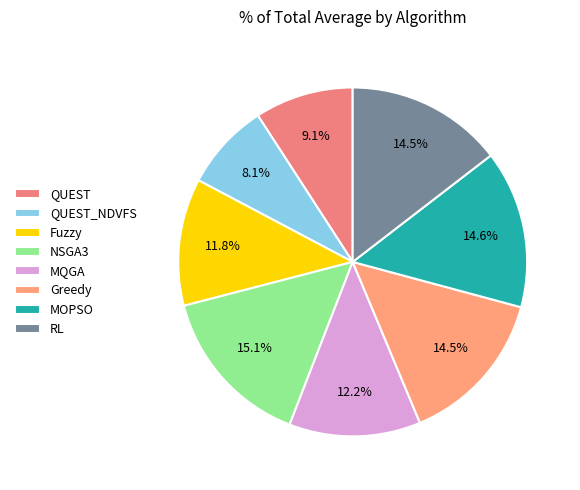

Which slice is the smallest?

QUEST_NDVFS